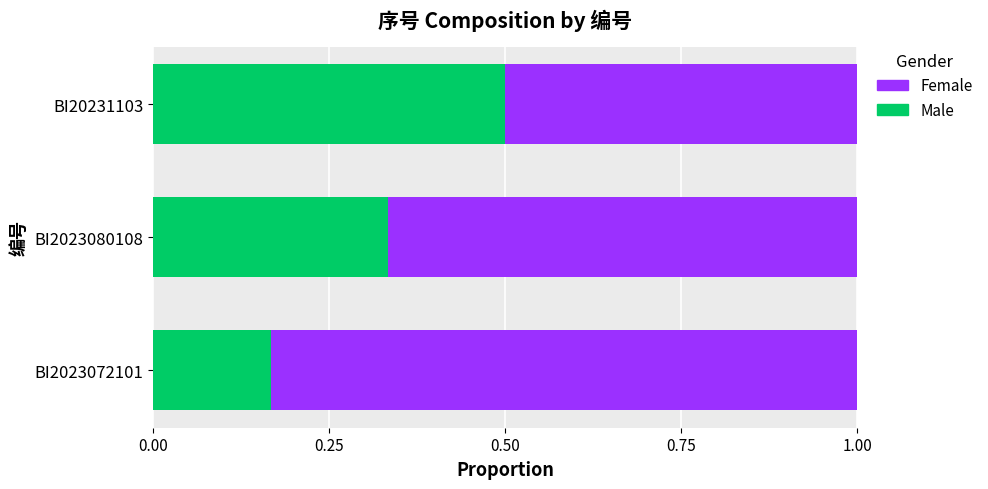

What is the maximum value for Male?

0.5